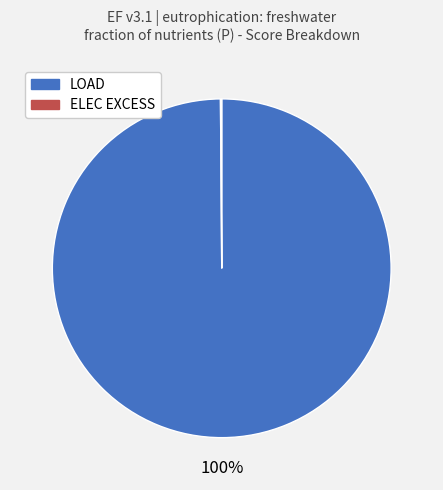

To the nearest percent, what is the average slice percentage?

50%